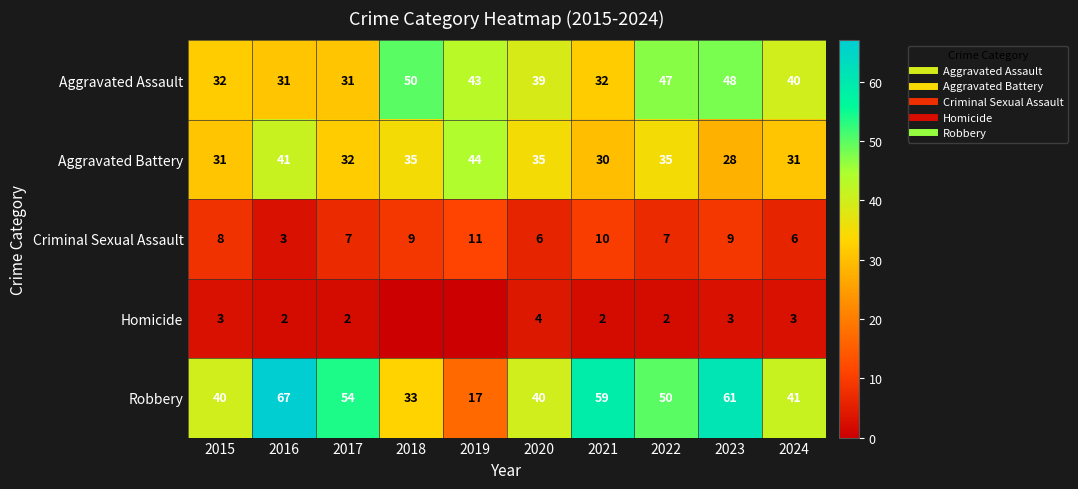

True or false: Robbery has a value of 40 at 2015.

True